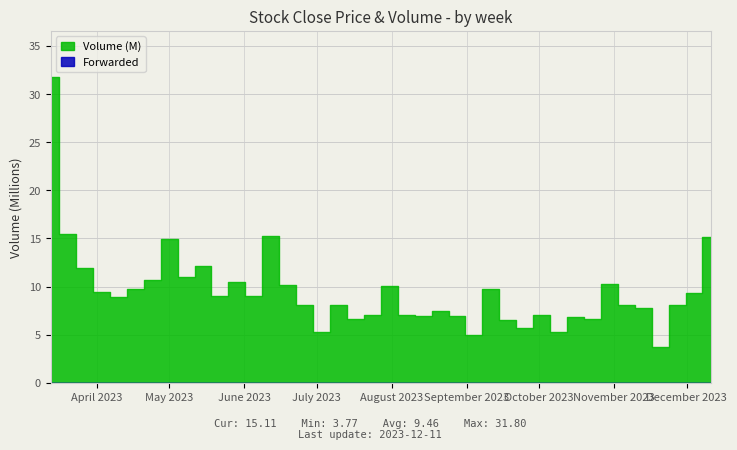

How many series are shown in this chart?

2